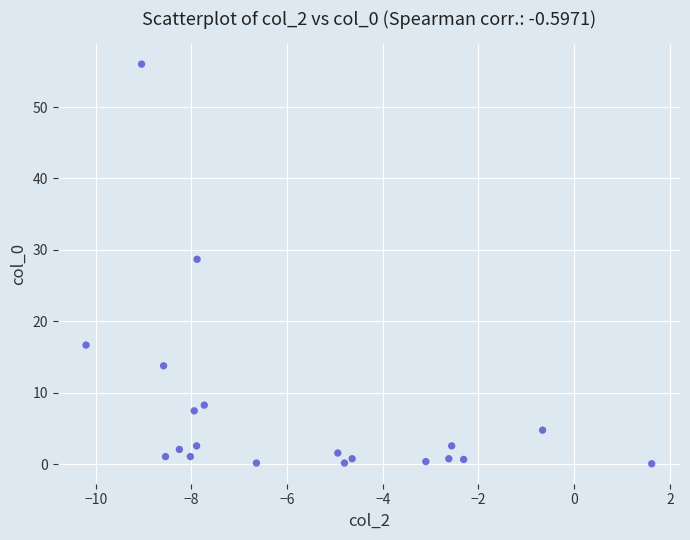

What Y value in the scatter plot is closest to 28?

28.7